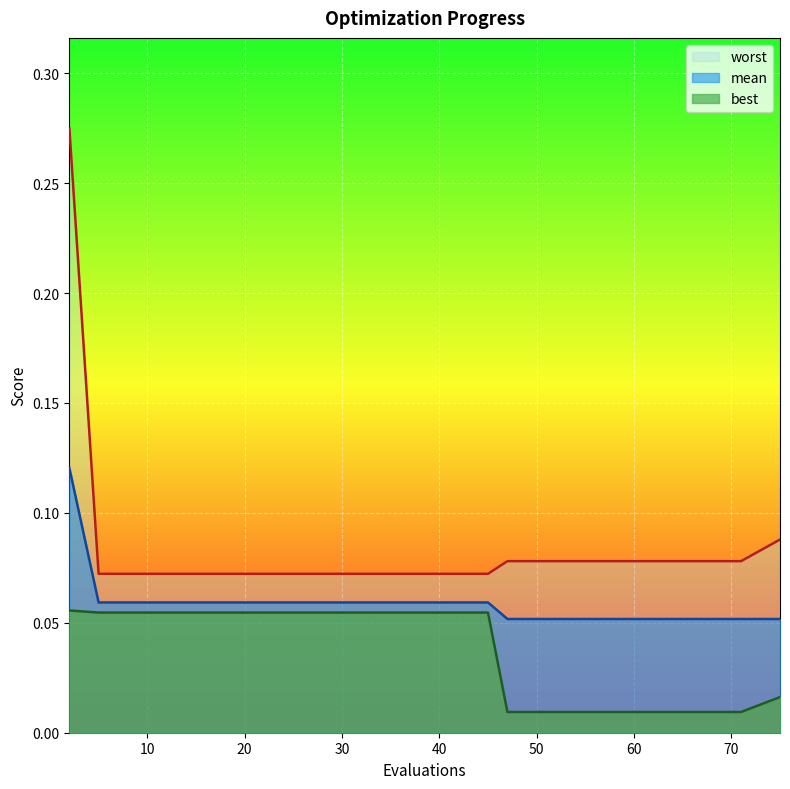

What are all the series names shown in the legend?

mean, best, worst